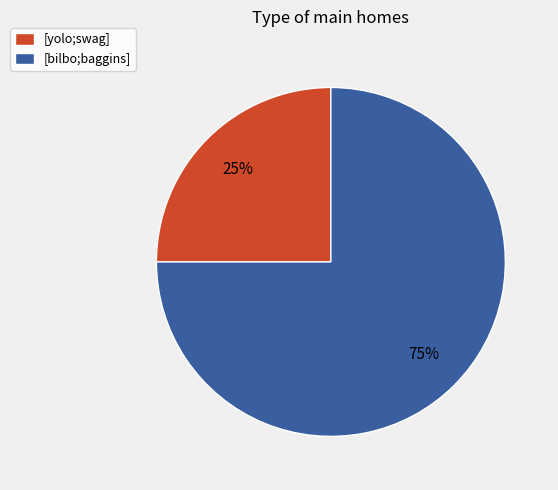

Rank the categories by value from highest to lowest.

[bilbo;baggins], [yolo;swag]